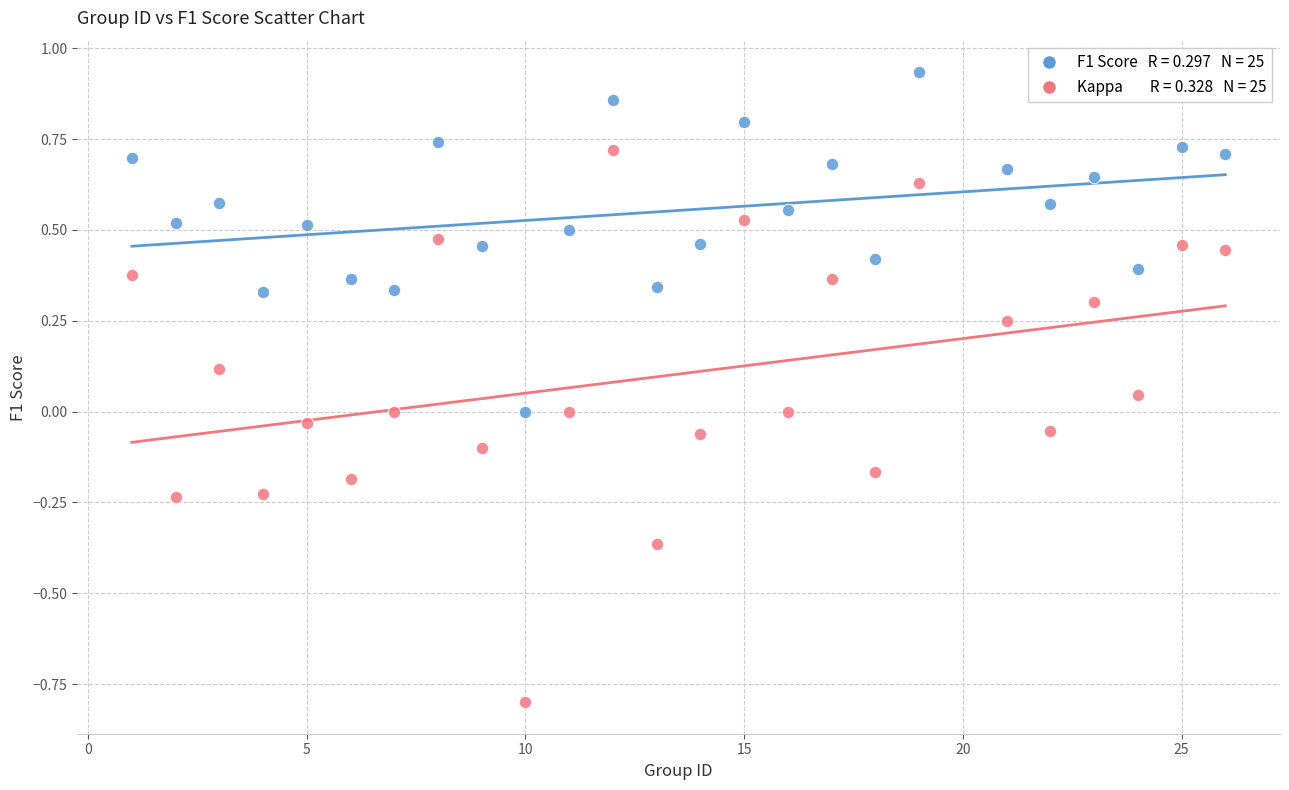

Across all data points, what is the range of X values (max minus min)?

25.0